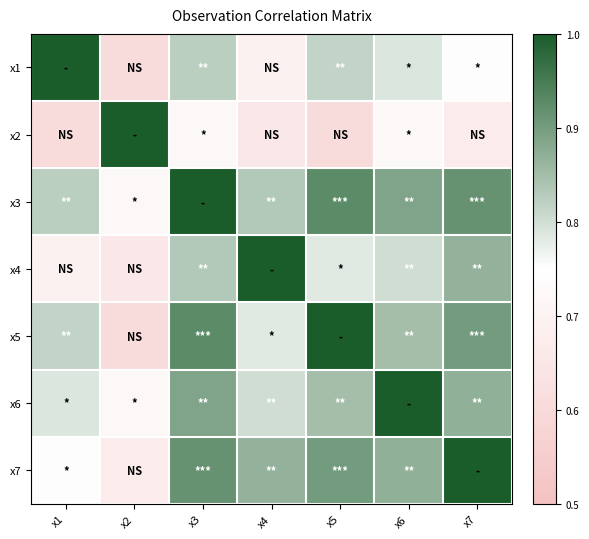

Which series has the largest total across all categories?

x3